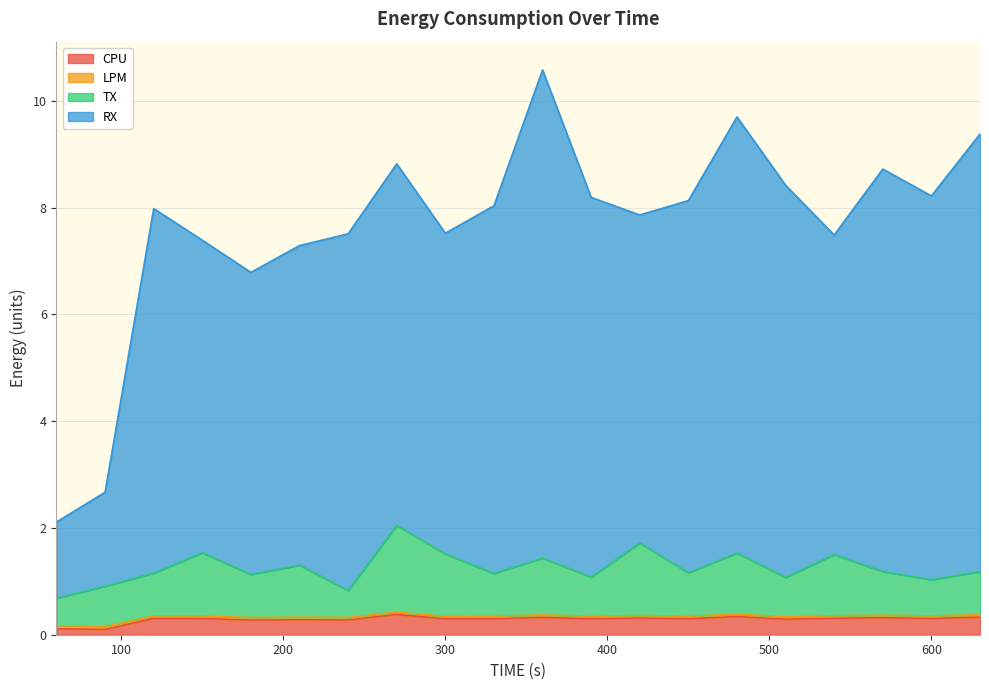

What is the highest value of the CPU series?

0.4